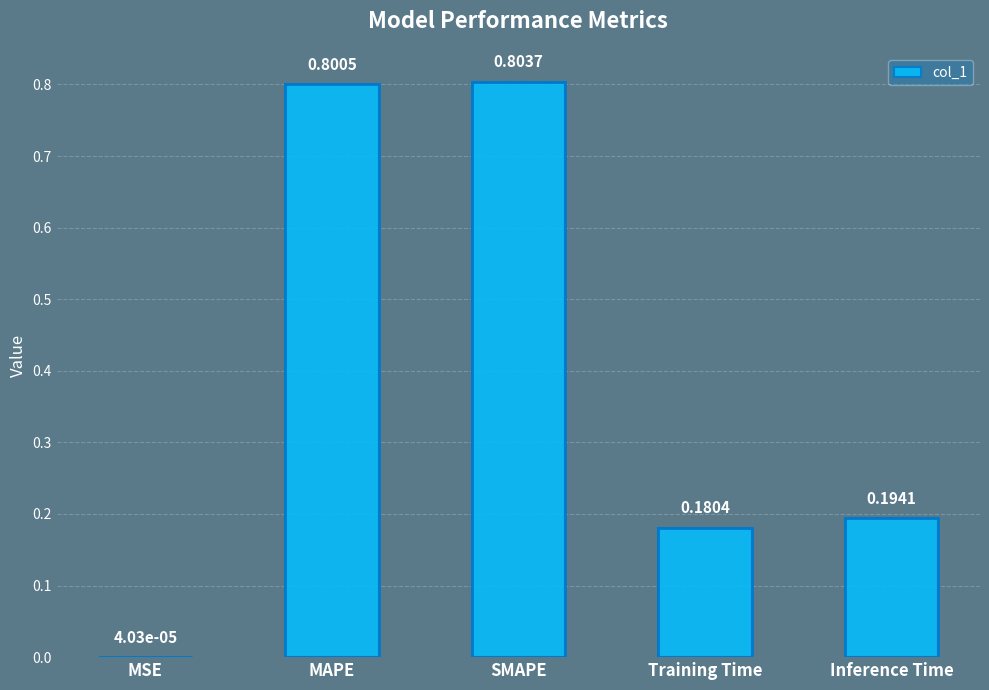

What is the change in value from MAPE to Training Time?

-0.6